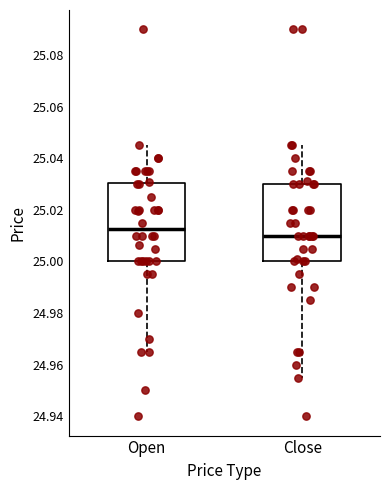

Reading left to right, transcribe this box plot: for each box, give where its median line is, the range the box spans, and where its two whiskers end, as read against the y-axis. The values are not printed on the chart, so give them approximately, as read against the axis.

Open: median 25.012, box 25.000 to 25.030, whiskers 24.966 to 25.046
Close: median 25.010, box 25.000 to 25.030, whiskers 24.956 to 25.046